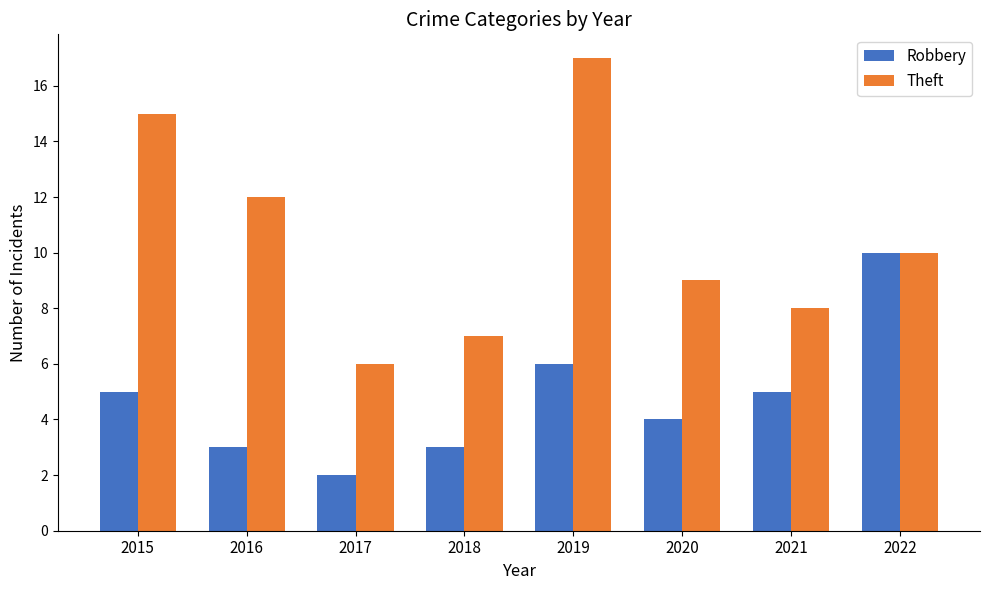

Between 2015 and 2016, which series saw the biggest shift?

Theft